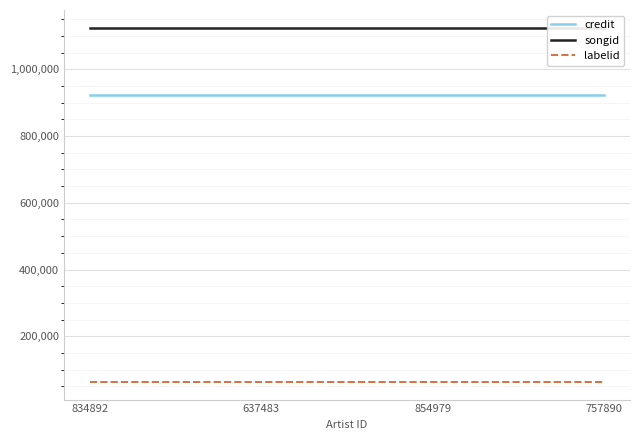

At which category is the sum across all series the highest?

834892